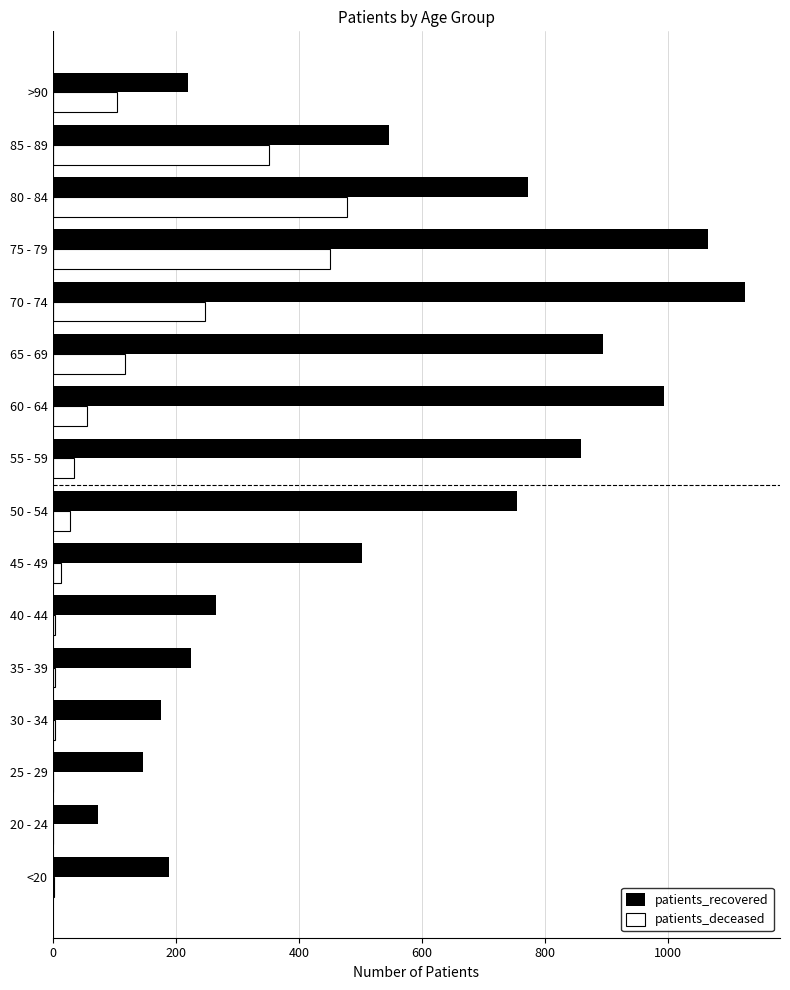

At which category is the sum across all series the highest?

75 - 79